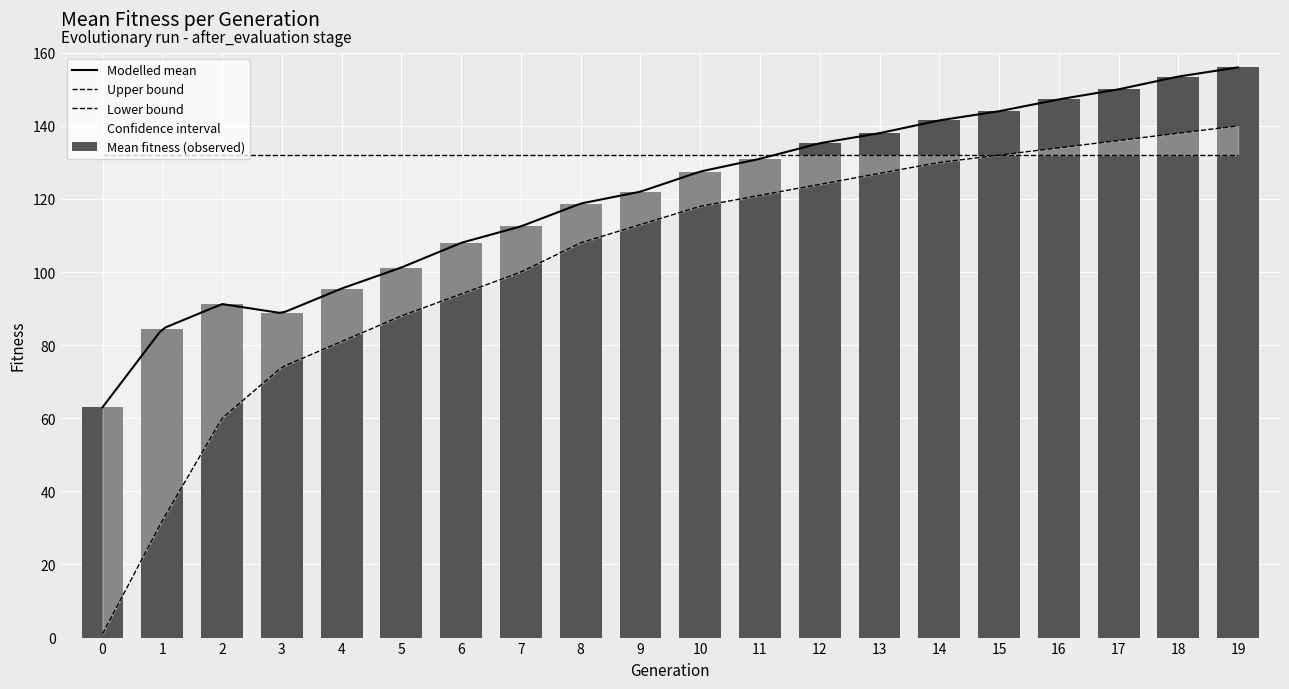

What is the difference between the second highest and minimum values in the mean_fitness series?

90.5